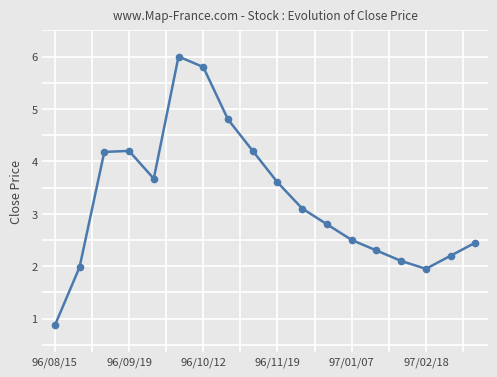

Count the number of categories in the chart.

18